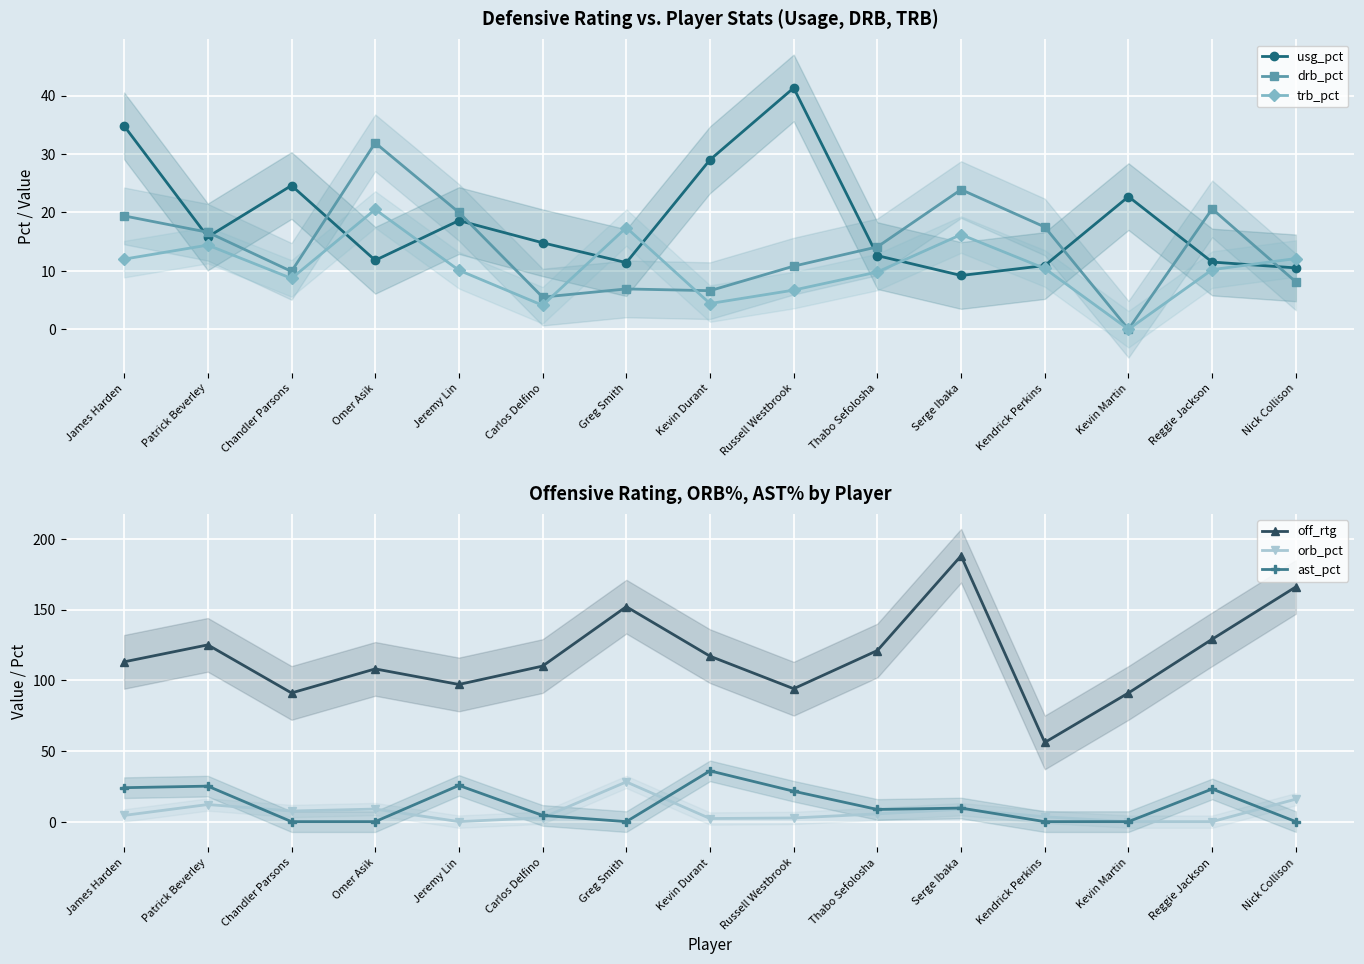

The drb_pct series shows 23.9 at Serge Ibaka. True or false?

True